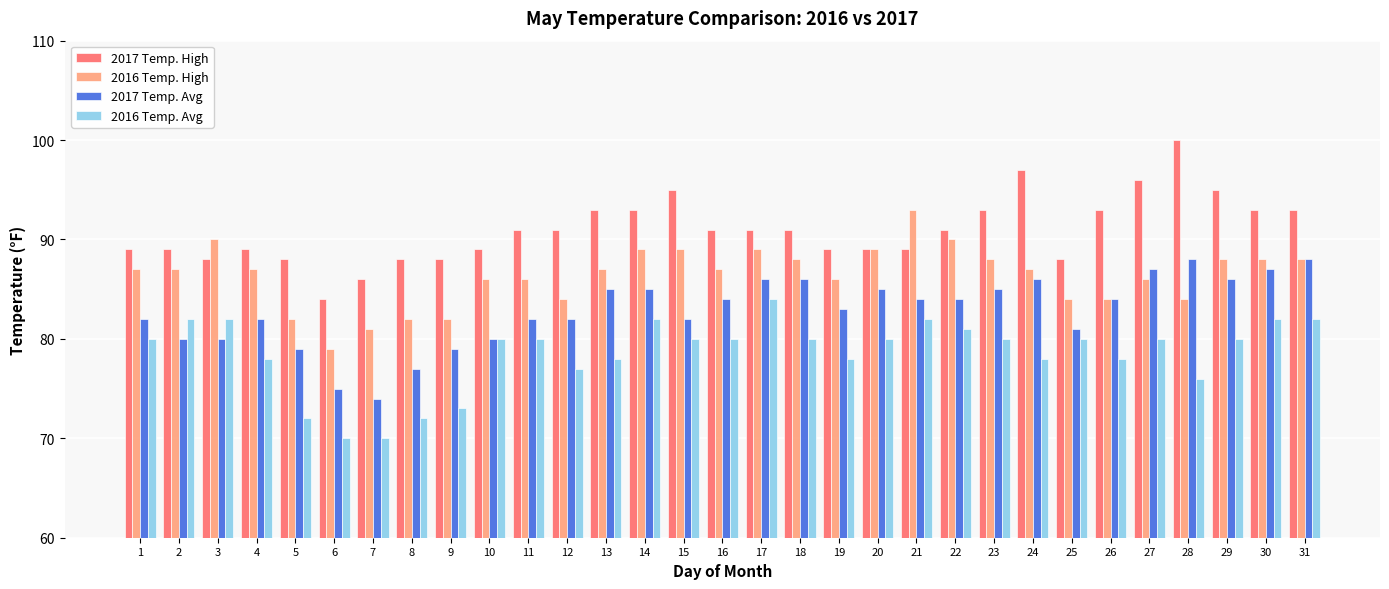

How many series are shown in this chart?

4